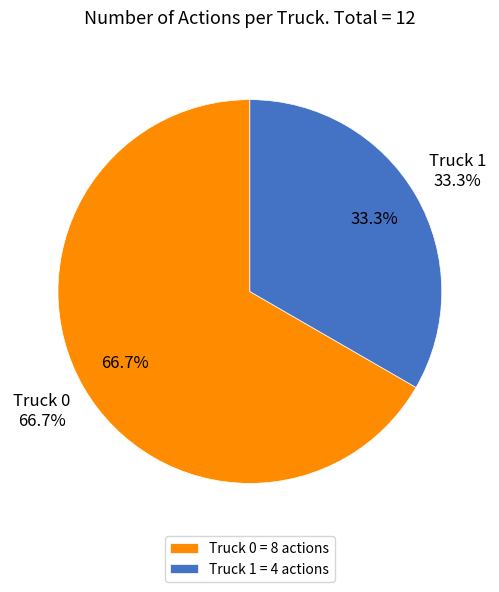

How many slices are in this pie chart?

2